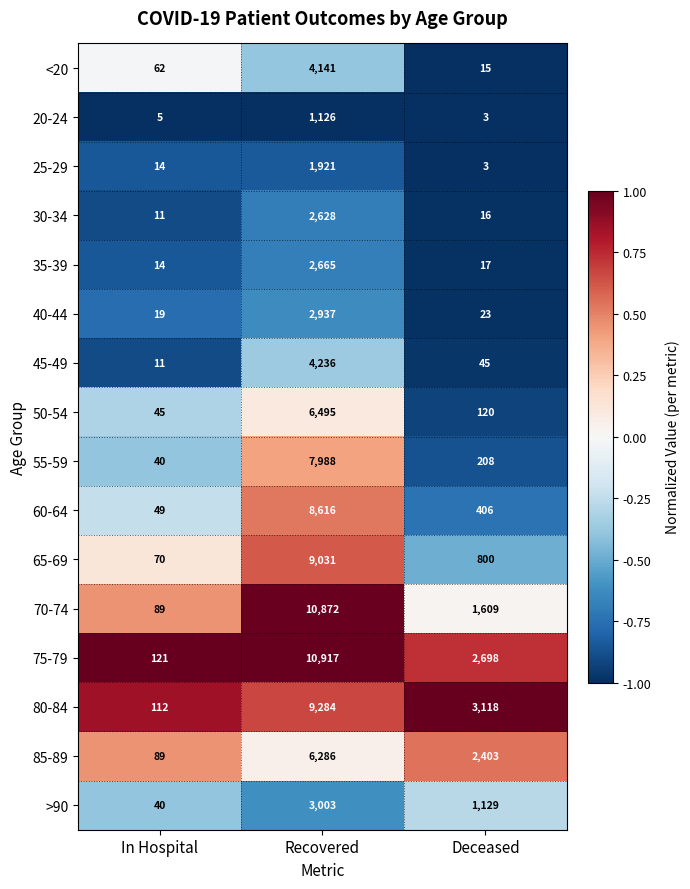

How many data points does each series have?

3